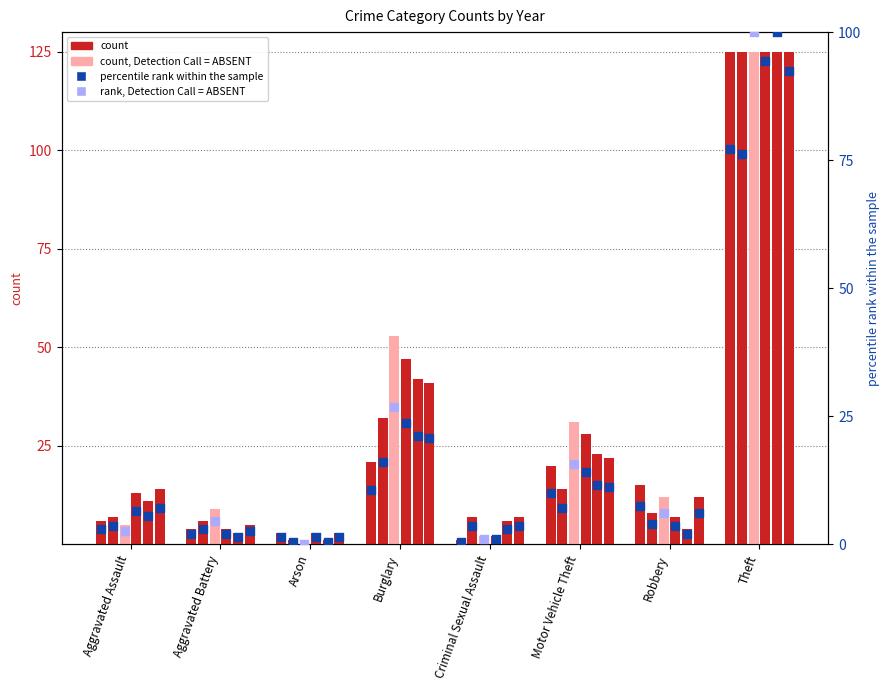

At which category is the sum across all series the highest?

Theft